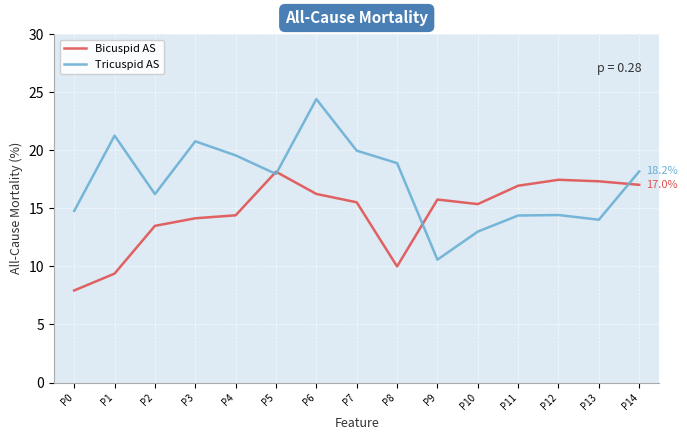

True or false: Tricuspid AS and Bicuspid AS cross at least once.

True